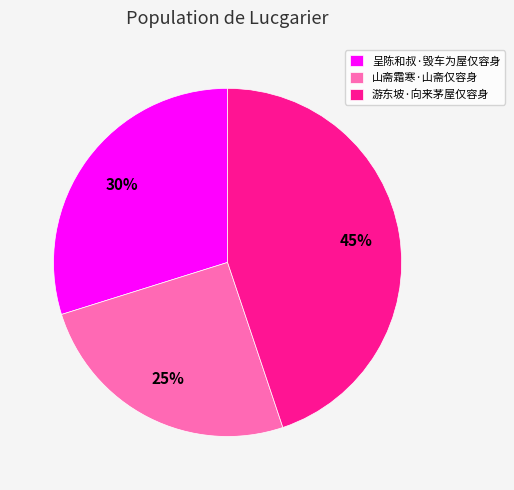

To the nearest percent, what is the difference between the largest and smallest slice percentages?

20%